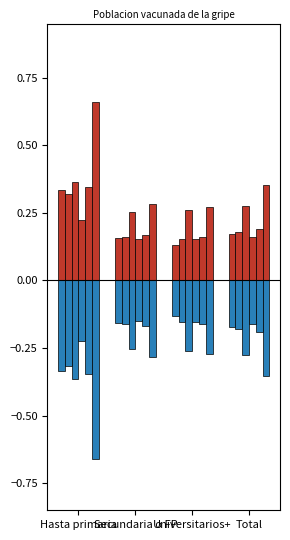

How many Mujer M5 values are between 0 and 1?

4